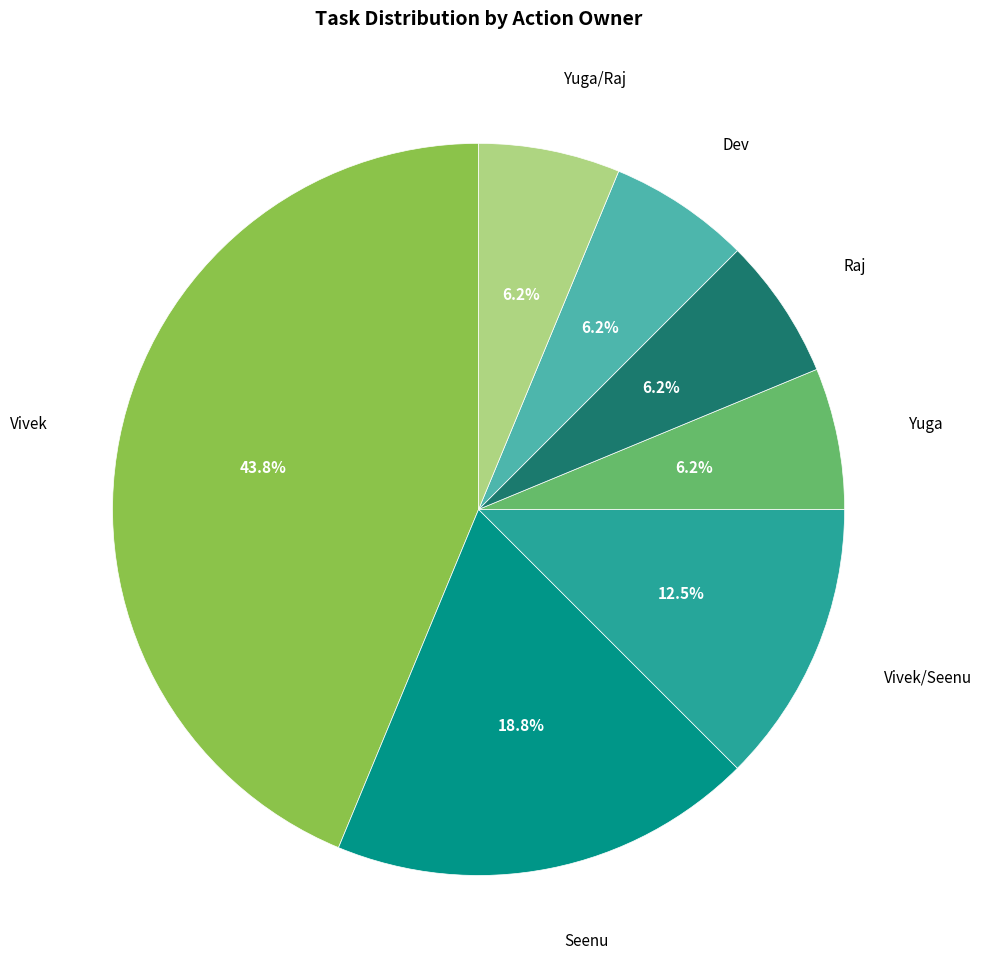

Is there any slice that represents more than half of the pie?

No